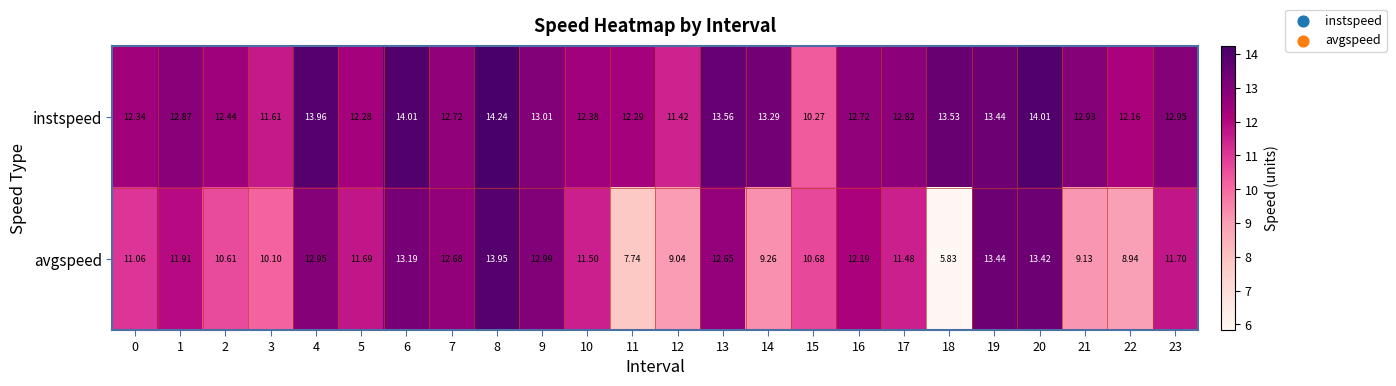

At 18, list the series in order from largest to smallest.

instspeed, avgspeed